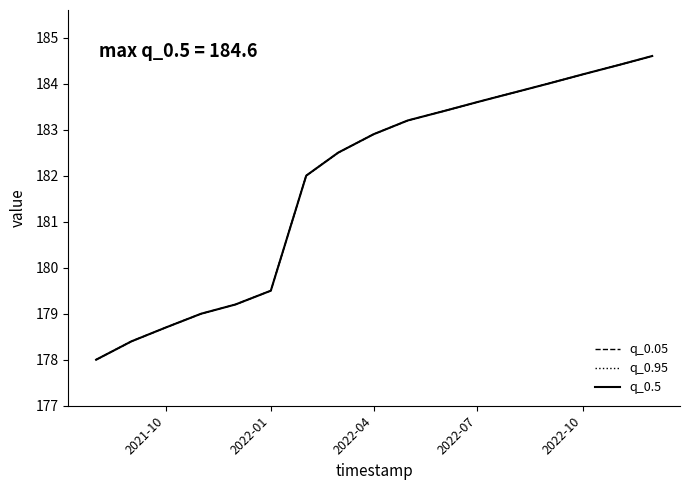

Does the chart display data point markers on the line(s)?

No